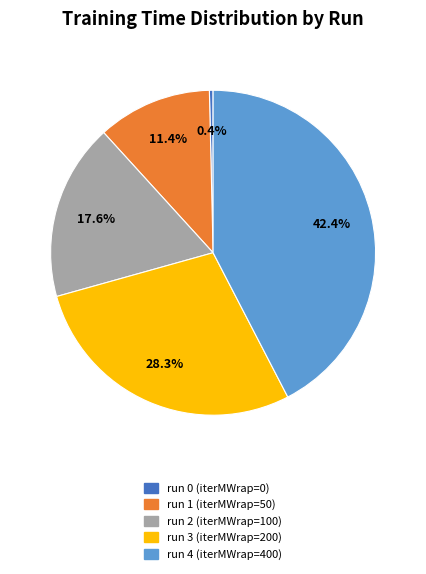

What is the ratio of the value at run 2 (iterMWrap=100) to the value at run 1 (iterMWrap=50)?

1.5